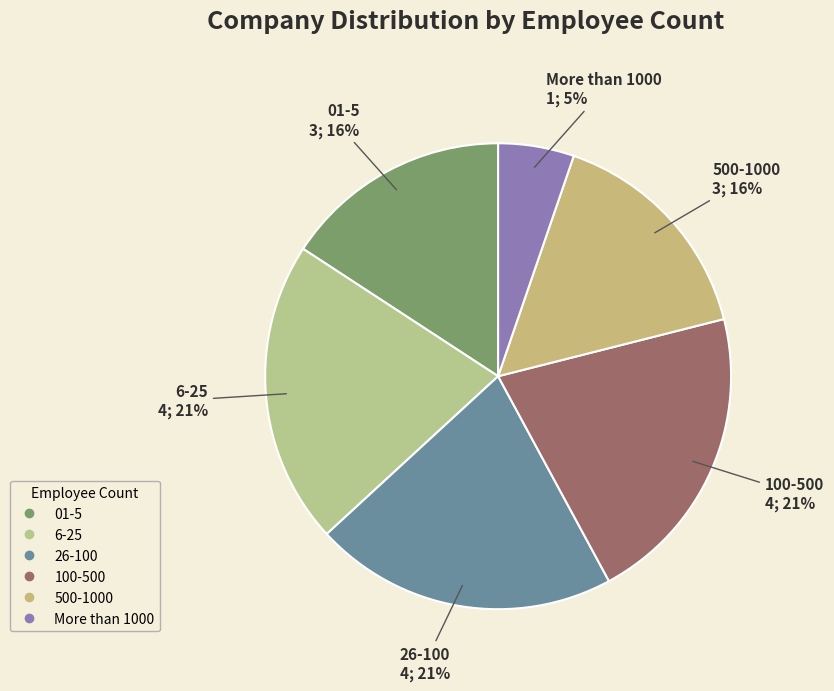

To the nearest percent, what is the difference between the largest and smallest slice percentages?

16%